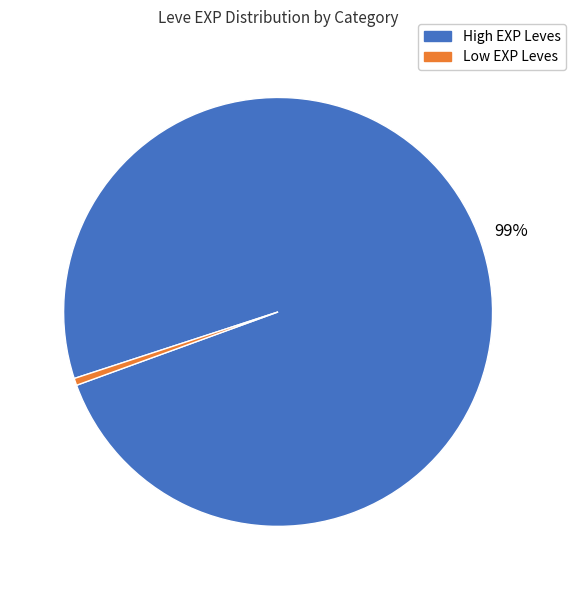

Is there a majority slice in this chart?

Yes